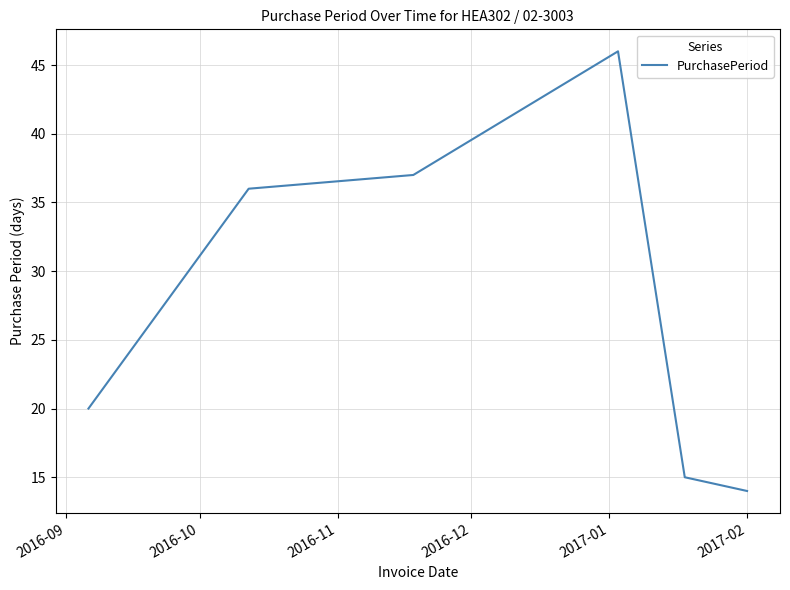

True or false: there are more than 1 points higher than both neighbors.

False